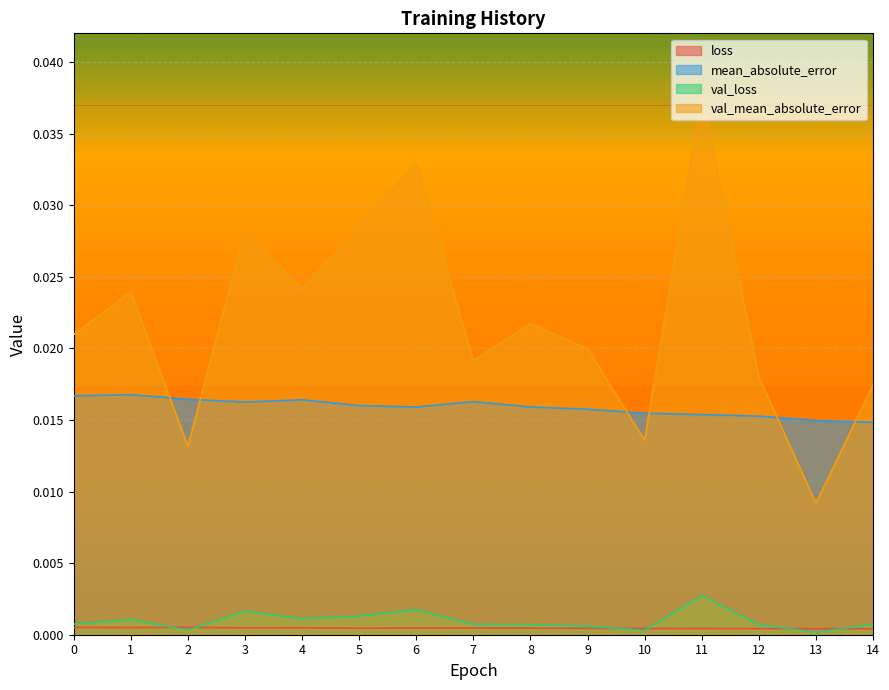

True or false: mean_absolute_error and val_loss intersect in this chart.

False